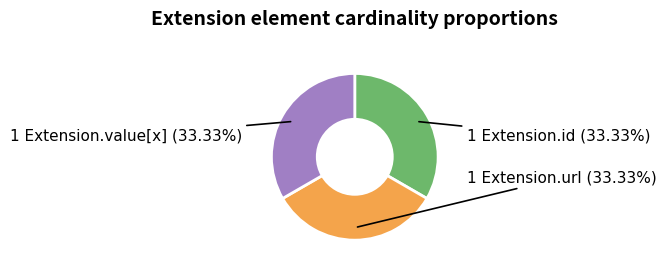

Is there any slice that represents more than half of the pie?

No